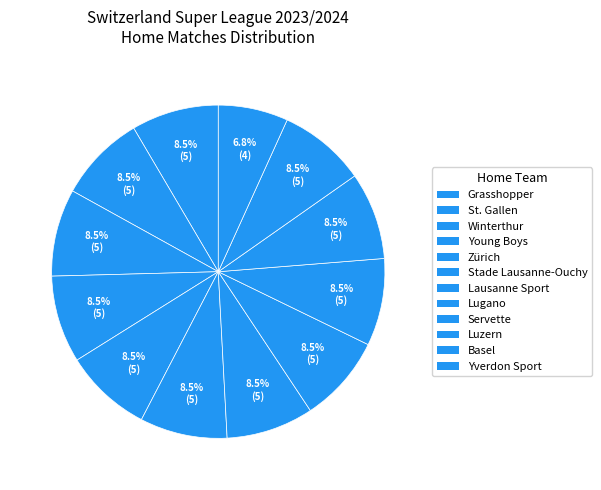

Count the number of slices in the pie.

12